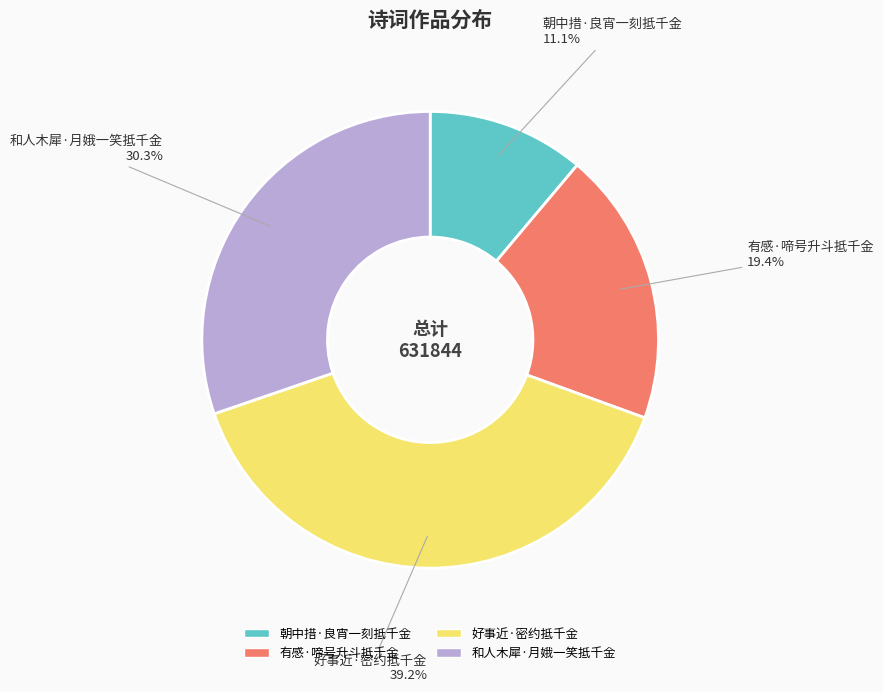

To the nearest percent, what is the difference between the largest and smallest slice percentages?

28%